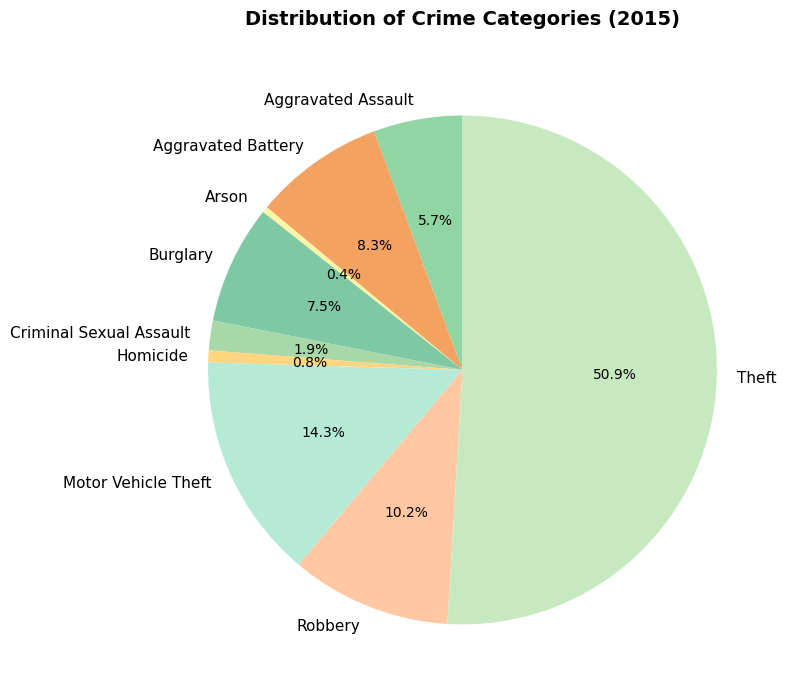

Which has a higher value, Aggravated Battery or Homicide?

Aggravated Battery